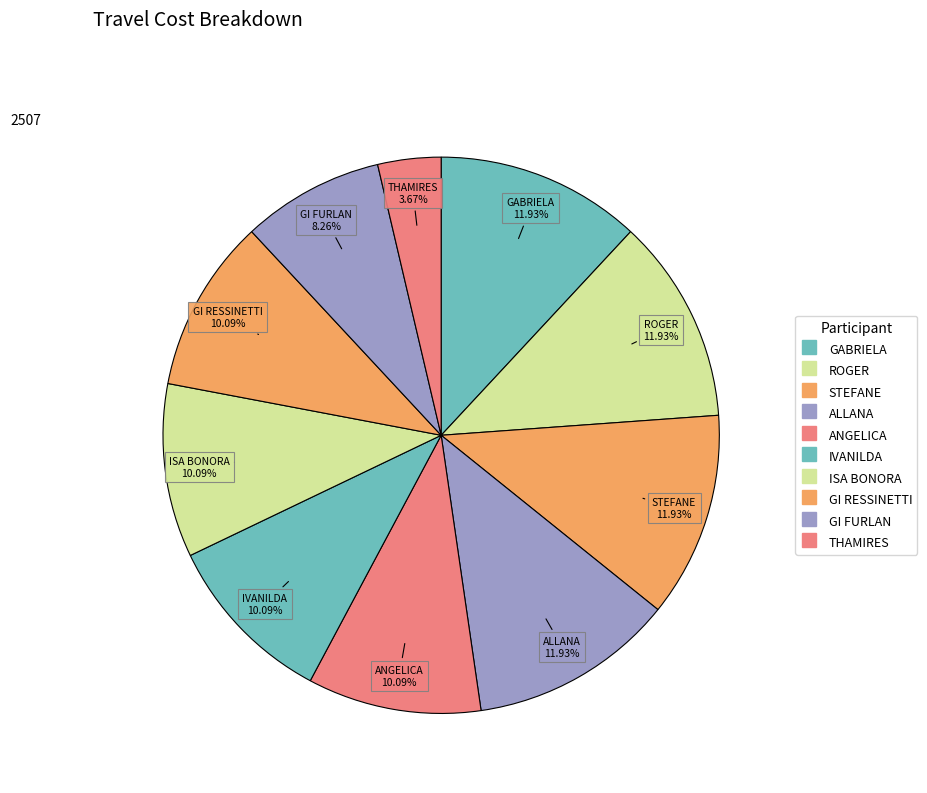

Count the number of slices in the pie.

10